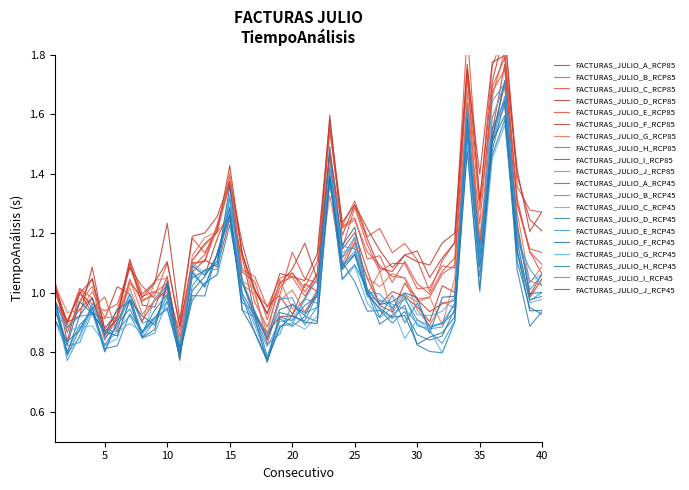

Reading left to right, list all the values displayed in this chart.

0.9	0.8	1.0	0.9	0.9	0.9	1.0	0.9	0.9	1.0	0.8	1.0	1.1	1.1	1.3	0.9	0.9	0.8	0.9	0.9	0.9	0.9	1.4	1.1	1.1	1.0	0.9	0.9	0.9	0.8	0.9	0.9	0.9	1.5	1.0	1.5	1.6	1.1	0.9	0.9